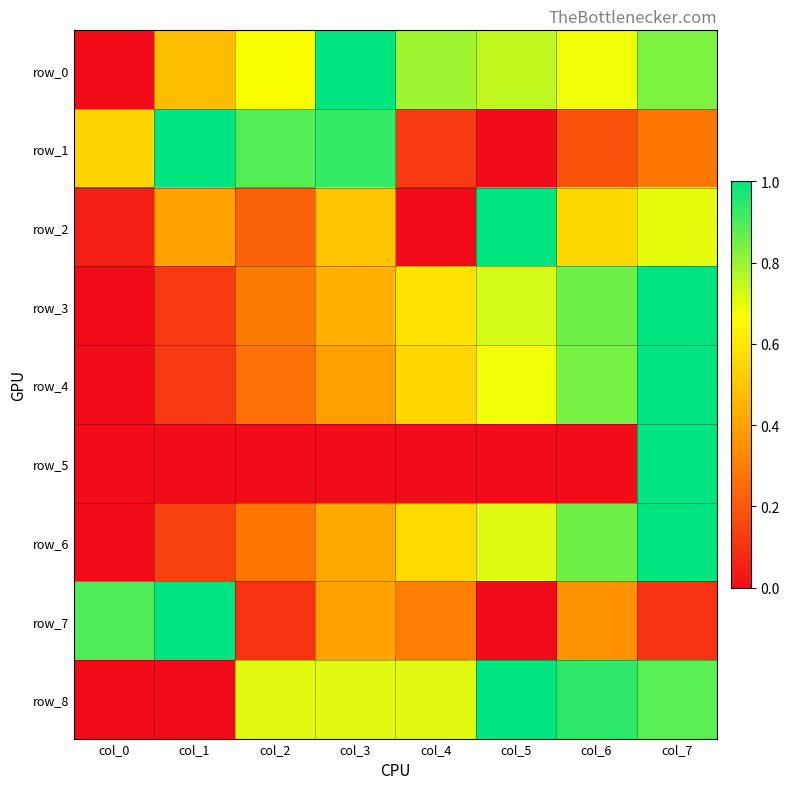

Is it true that row_5 equals 1.0 at col_7?

True